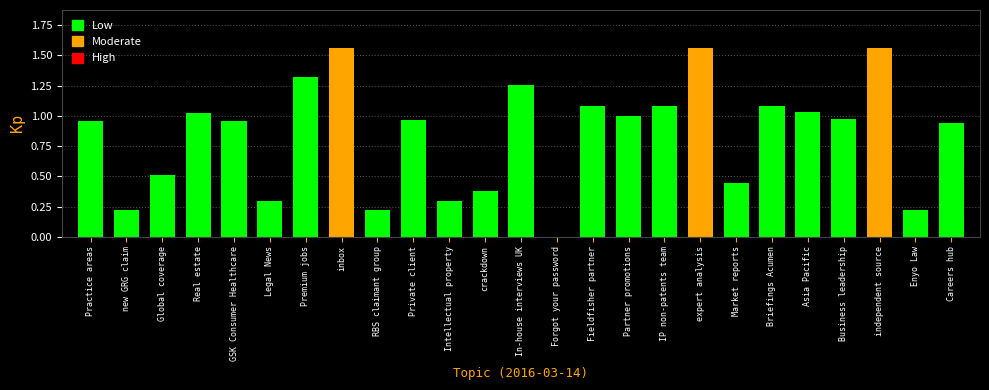

How many distinct data groups are displayed?

1